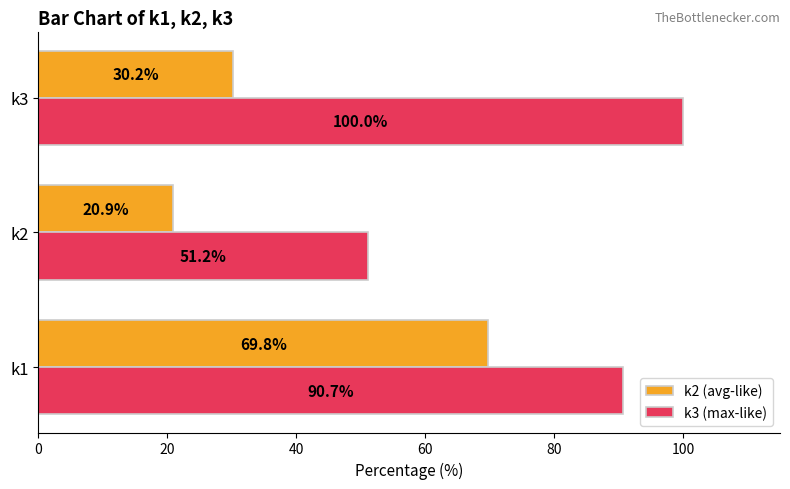

What is the difference between the highest and lowest values at k3?

69.8